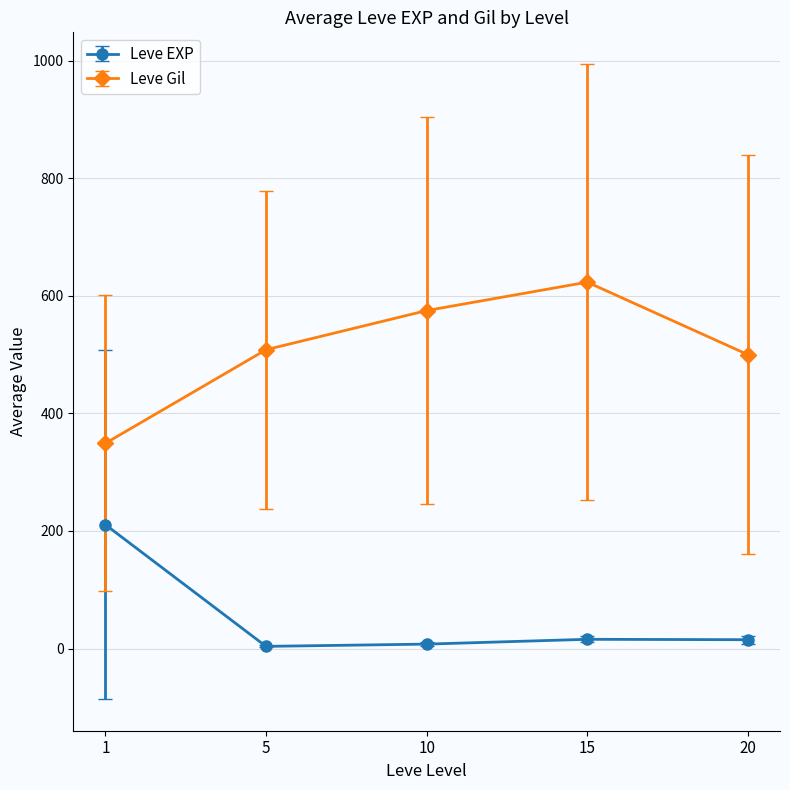

What is the difference between the highest and lowest values at 15?

607.7